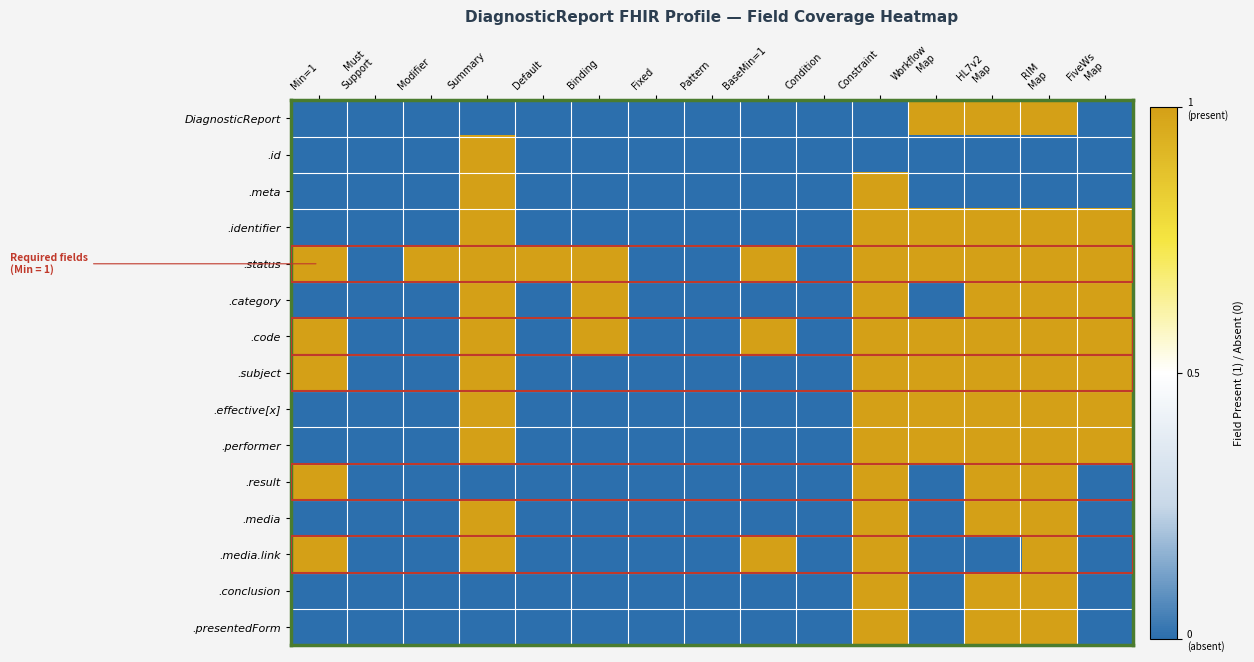

Which has a higher value, Must
Support or RIM
Map?

RIM
Map